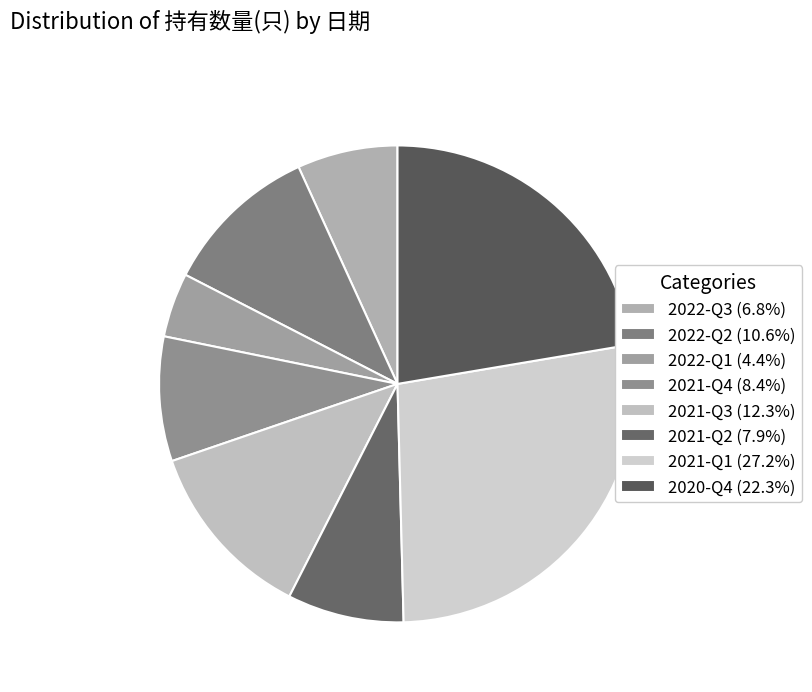

What percentage is the 2021-Q3 slice, to the nearest percent?

12%